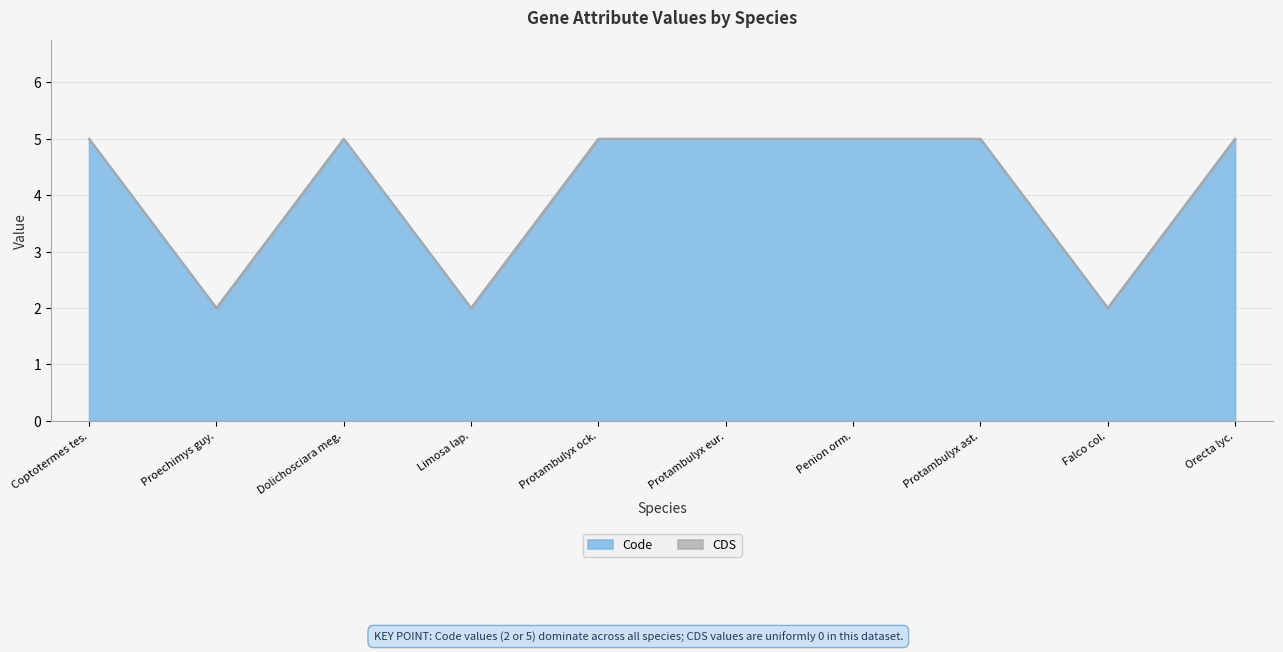

What is the approximate value of Code at Coptotermes tes.?

5